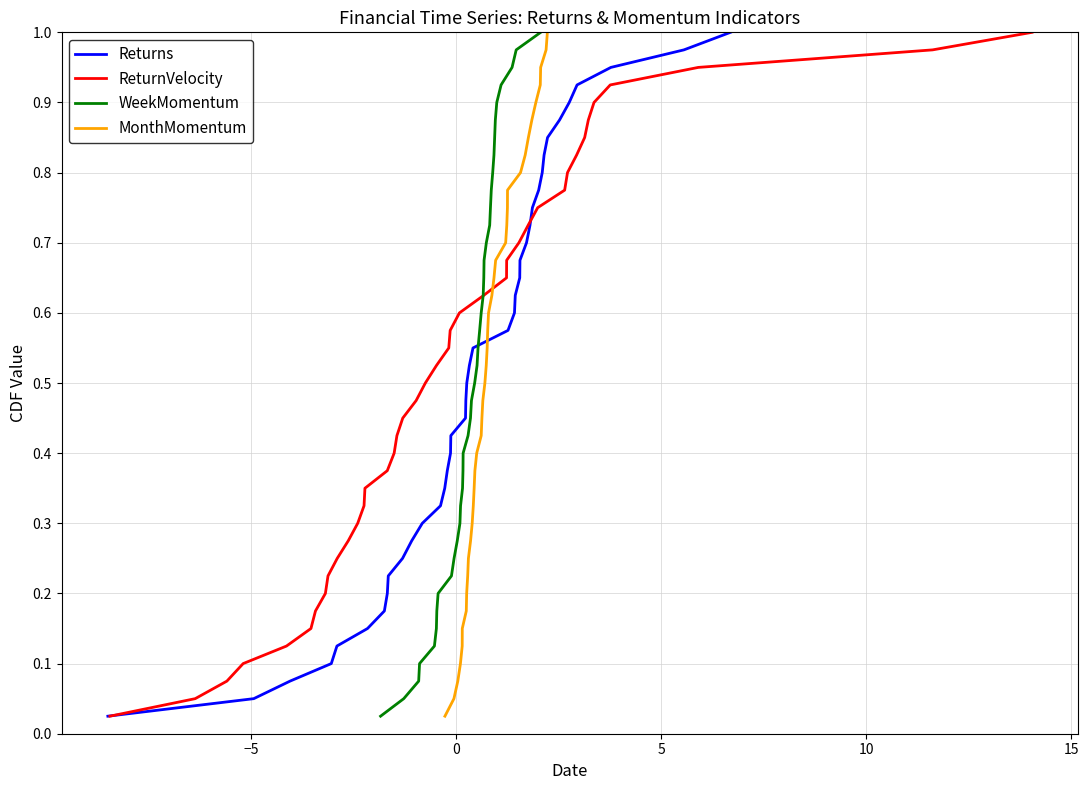

Reading left to right, transcribe all the data shown in this chart.

Returns: 0.0	0.1	0.1	0.1	0.1	0.1	0.2	0.2	0.2	0.2	0.3	0.3	0.3	0.3	0.4	0.4	0.4	0.5	0.5	0.5	0.5	0.6	0.6	0.6	0.6	0.7	0.7	0.7	0.7	0.8	0.8	0.8	0.8	0.8	0.9	0.9	0.9	0.9	1.0	1.0
ReturnVelocity: 0.0	0.1	0.1	0.1	0.1	0.1	0.2	0.2	0.2	0.2	0.3	0.3	0.3	0.3	0.4	0.4	0.4	0.5	0.5	0.5	0.5	0.6	0.6	0.6	0.6	0.7	0.7	0.7	0.7	0.8	0.8	0.8	0.8	0.8	0.9	0.9	0.9	0.9	1.0	1.0
WeekMomentum: 0.0	0.1	0.1	0.1	0.1	0.1	0.2	0.2	0.2	0.2	0.3	0.3	0.3	0.3	0.4	0.4	0.4	0.5	0.5	0.5	0.5	0.6	0.6	0.6	0.6	0.7	0.7	0.7	0.7	0.8	0.8	0.8	0.8	0.8	0.9	0.9	0.9	0.9	1.0	1.0
MonthMomentum: 0.0	0.1	0.1	0.1	0.1	0.1	0.2	0.2	0.2	0.2	0.3	0.3	0.3	0.3	0.4	0.4	0.4	0.5	0.5	0.5	0.5	0.6	0.6	0.6	0.6	0.7	0.7	0.7	0.7	0.8	0.8	0.8	0.8	0.8	0.9	0.9	0.9	0.9	1.0	1.0